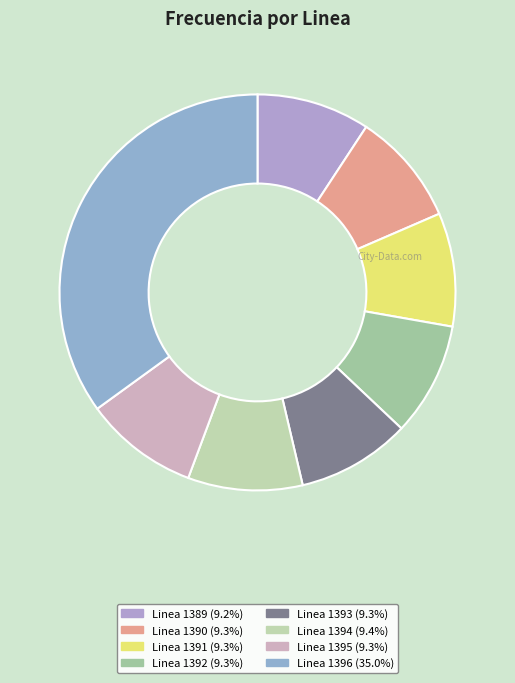

Rank the categories by value from lowest to highest.

Linea 1389, Linea 1390, Linea 1391, Linea 1392, Linea 1393, Linea 1395, Linea 1394, Linea 1396